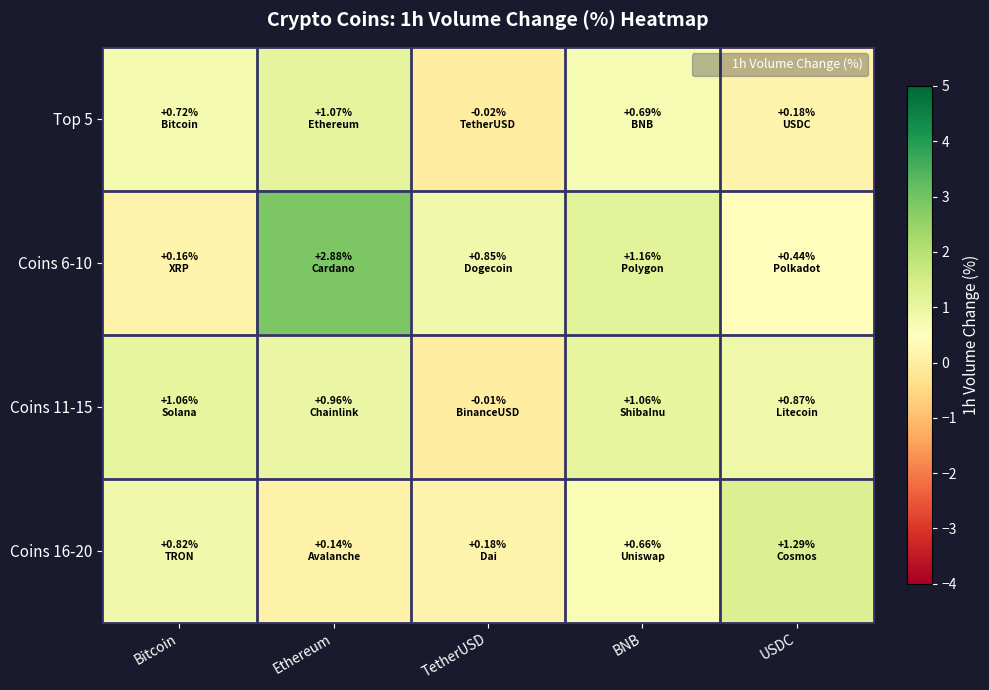

Which series has the largest total across all categories?

Coins 6-10